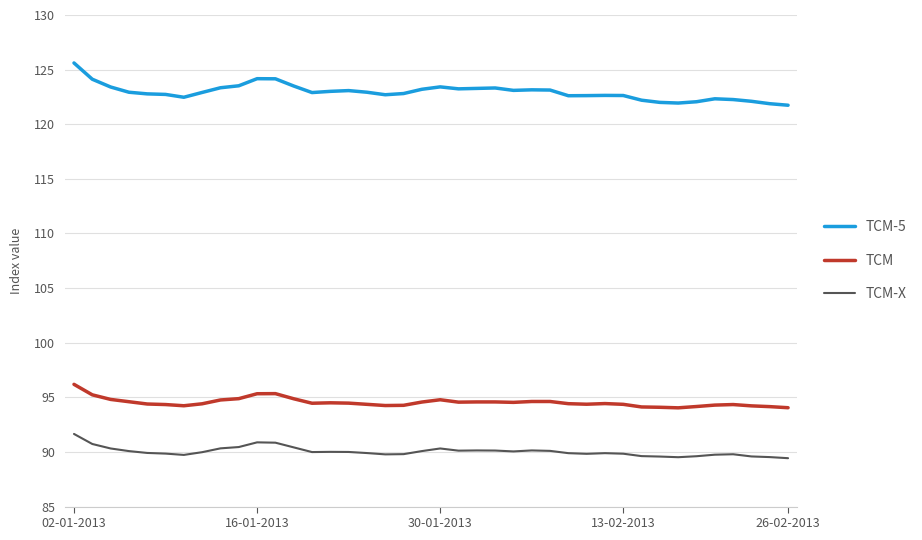

Which series has the largest range (max minus min)?

TCM-5